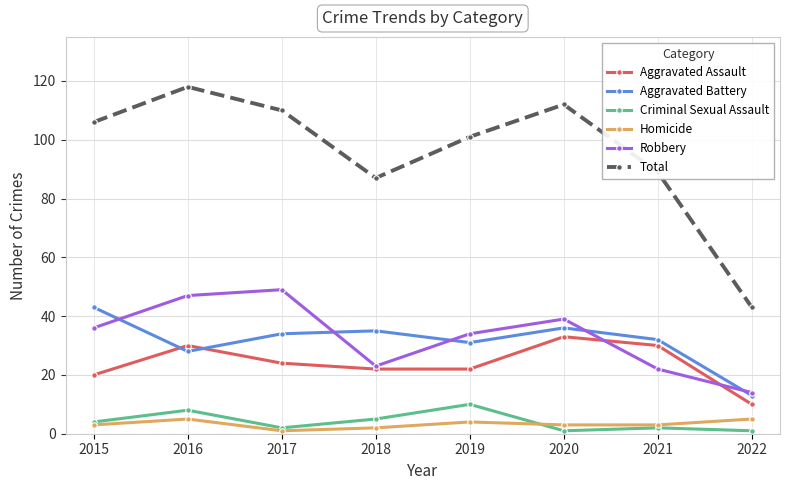

Is the value of Aggravated Assault at 2021 greater than the value of Criminal Sexual Assault at 2015?

Yes